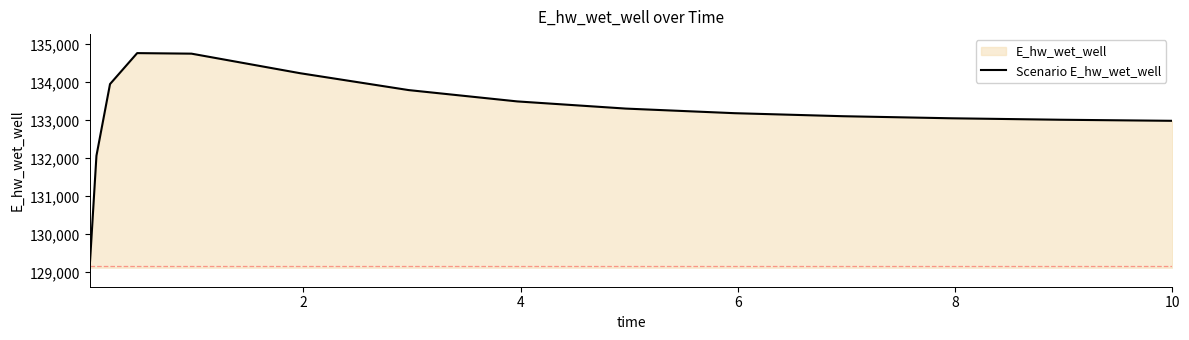

What is the greatest value displayed?

134771.6